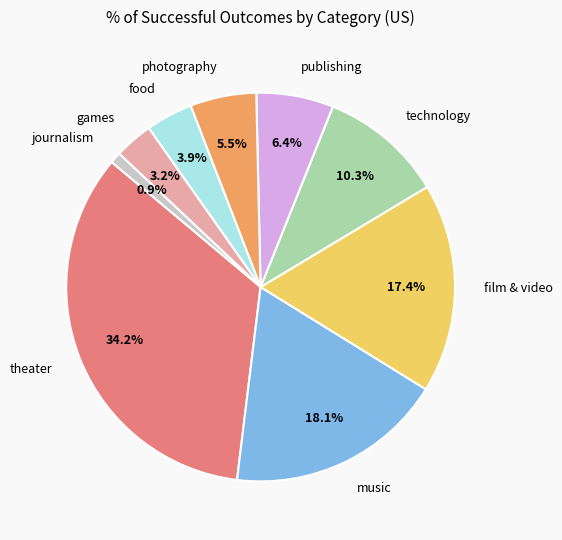

The photography slice represents 13% of the pie. True or false?

False